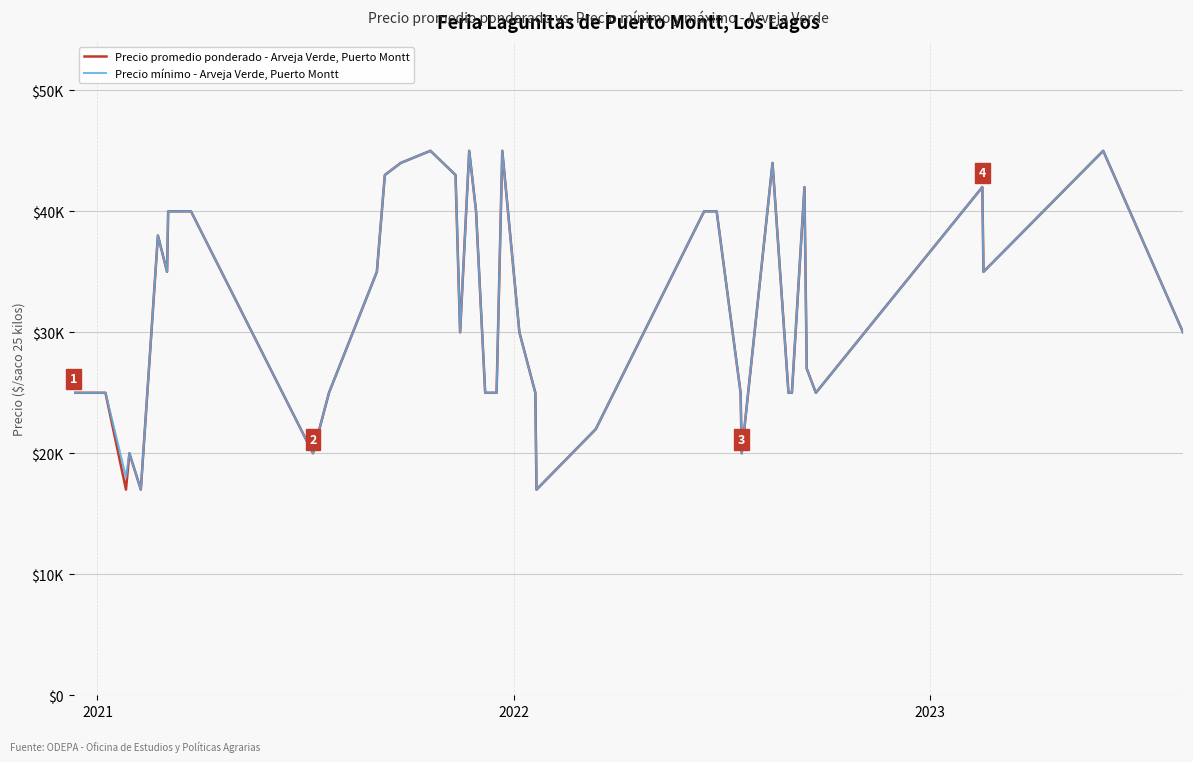

What are all the series names shown in the legend?

Precio promedio ponderado - Arveja Verde, Puerto Montt, Precio mínimo - Arveja Verde, Puerto Montt